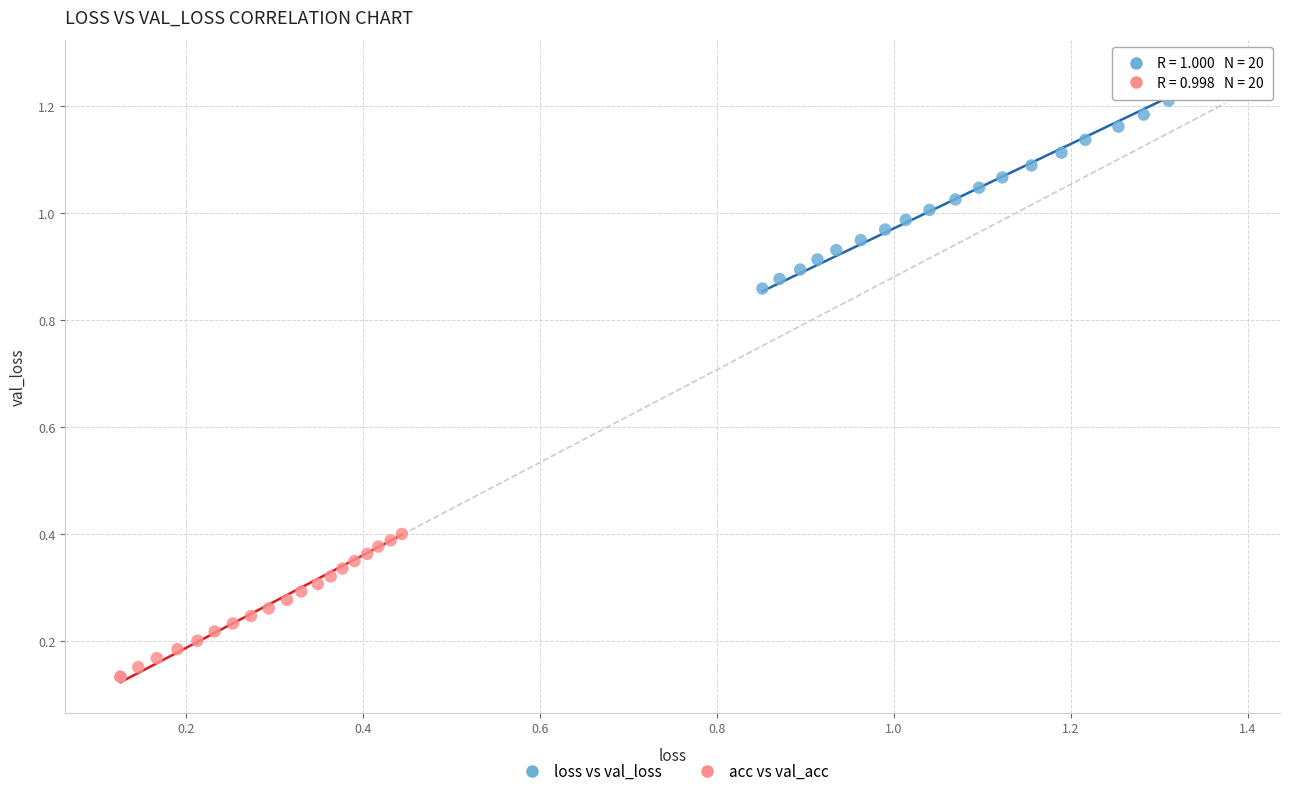

Which series contains the lowest Y value?

acc vs val_acc